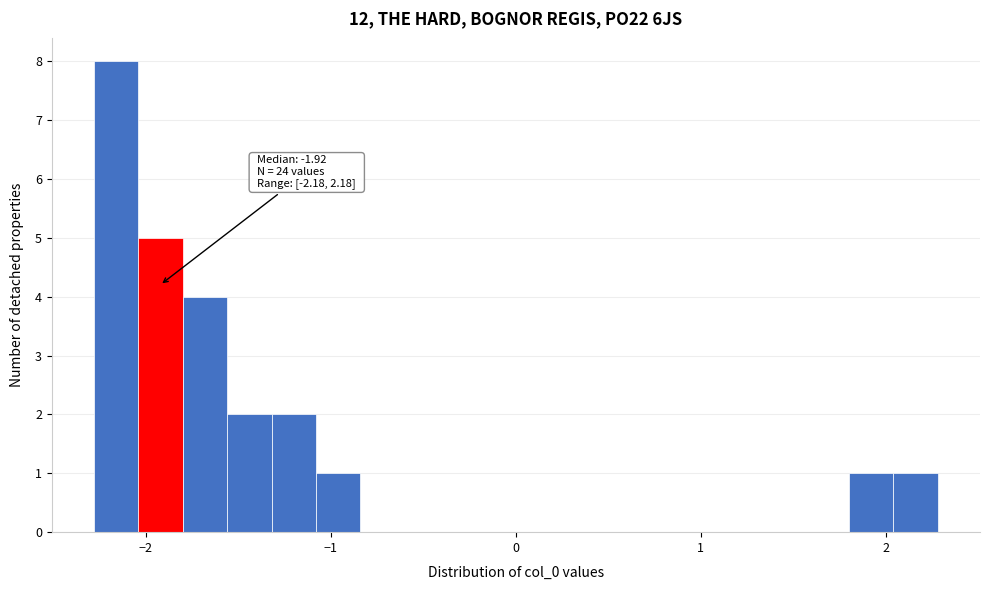

Read against the x-axis, roughly where is the centre of the tallest bar?

-2.2